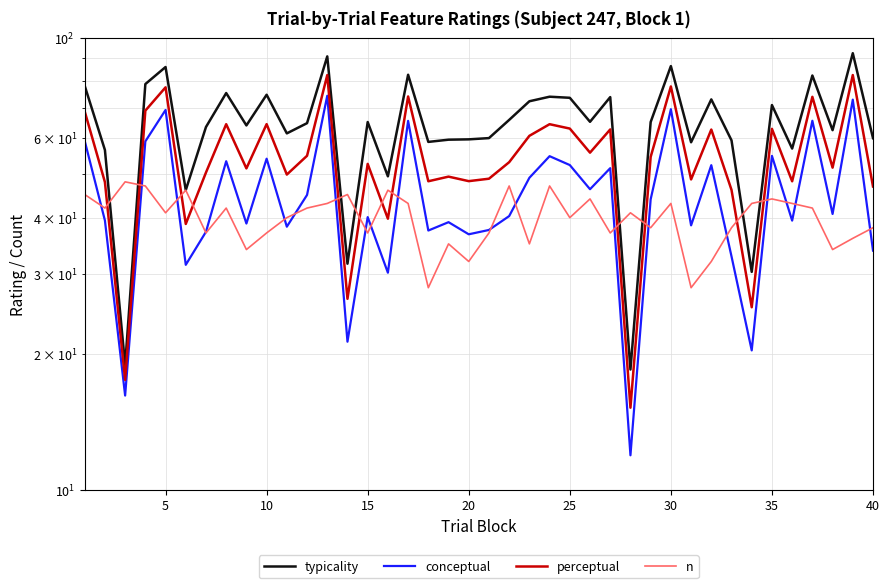

Reading right to left, transcribe all the data shown in this chart.

typicality: 60.0	92.4	62.4	82.5	56.9	71.0	30.4	59.3	73.0	58.7	86.5	65.1	18.5	73.9	65.2	73.6	74.0	72.3	65.8	60.0	59.6	59.5	58.8	82.8	49.4	65.1	31.6	90.9	64.7	61.4	74.8	64.0	75.4	63.5	46.0	86.1	79.0	18.9	56.5	78.3
conceptual: 33.8	72.9	40.8	65.5	39.4	54.8	20.4	32.8	52.2	38.5	69.5	43.9	11.9	51.5	46.2	52.3	54.7	49.0	40.3	37.6	36.8	39.1	37.5	65.5	30.2	40.1	21.3	74.4	44.9	38.2	54.0	38.8	53.3	37.2	31.5	69.2	59.0	16.2	39.4	59.1
perceptual: 46.9	82.7	51.6	74.0	48.1	62.9	25.4	46.1	62.6	48.6	78.0	54.5	15.2	62.7	55.7	63.0	64.4	60.7	53.0	48.8	48.2	49.3	48.1	74.1	39.8	52.6	26.5	82.7	54.8	49.8	64.4	51.4	64.4	50.3	38.7	77.7	69.0	17.5	47.9	68.7
n: 38.0	36.0	34.0	42.0	43.0	44.0	43.0	38.0	32.0	28.0	43.0	38.0	41.0	37.0	44.0	40.0	47.0	35.0	47.0	37.0	32.0	35.0	28.0	43.0	46.0	37.0	45.0	43.0	42.0	40.0	37.0	34.0	42.0	37.0	46.0	41.0	47.0	48.0	42.0	45.0